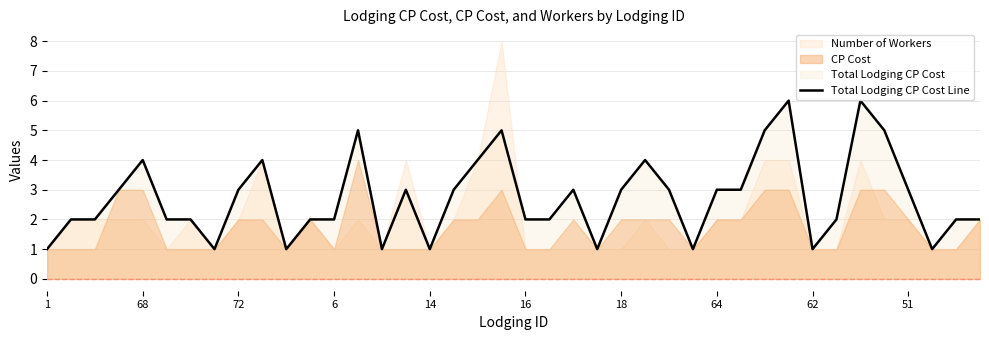

What is the sum of all values?

109